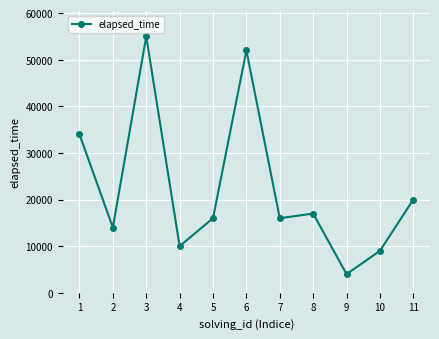

Reading right to left, transcribe all the data shown in this chart.

20000	9000	4000	17000	16000	52000	16000	10000	55000	14000	34000